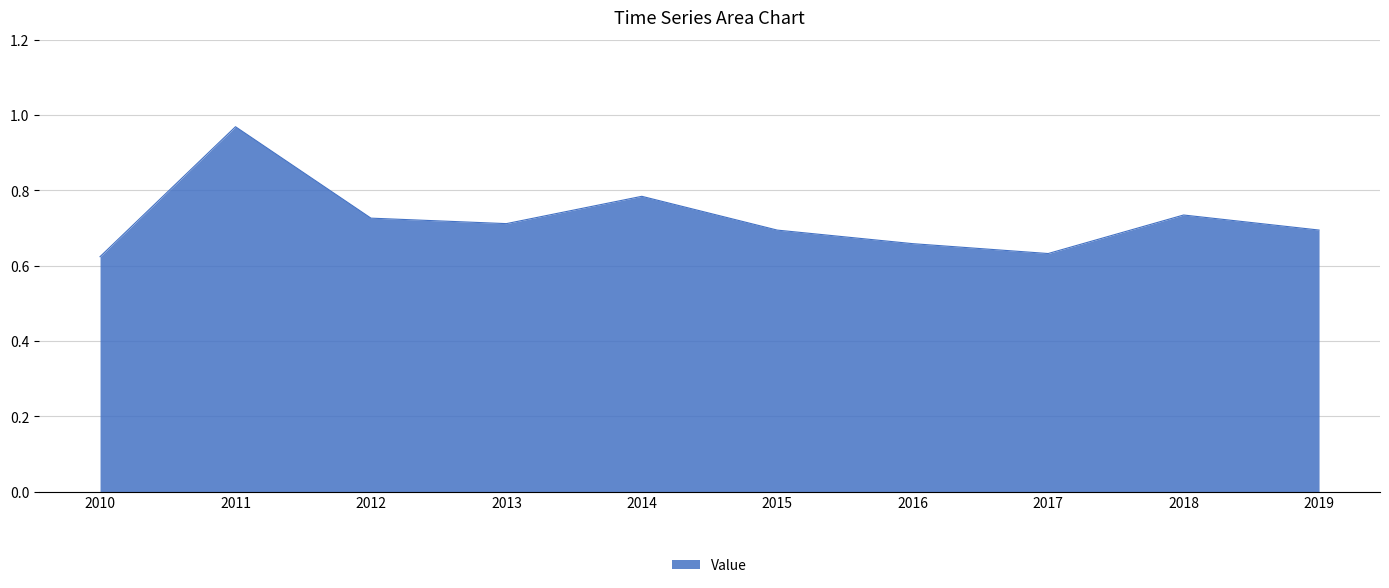

What is the change in value from 2010 to 2013?

+0.1